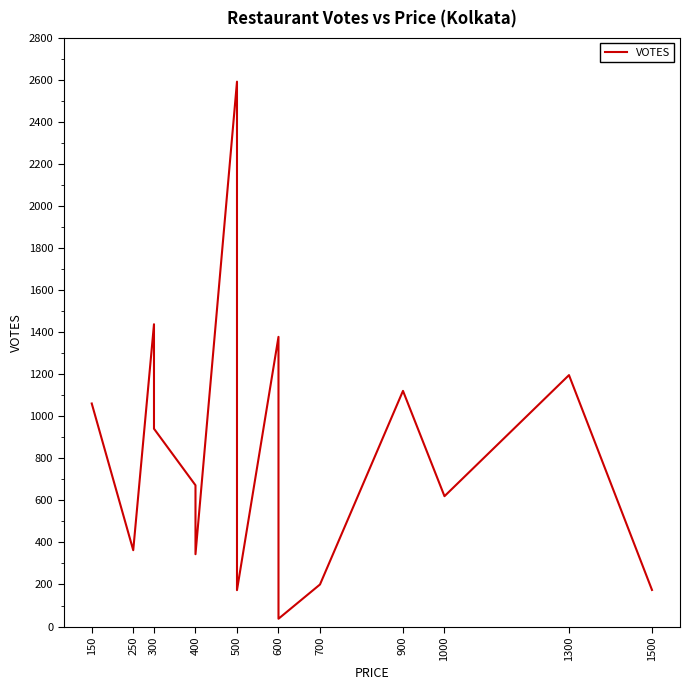

Reading left to right, list all the values displayed in this chart.

1061	363	1438	941	672	344	2592	173	1378	37	200	1121	620	1196	174